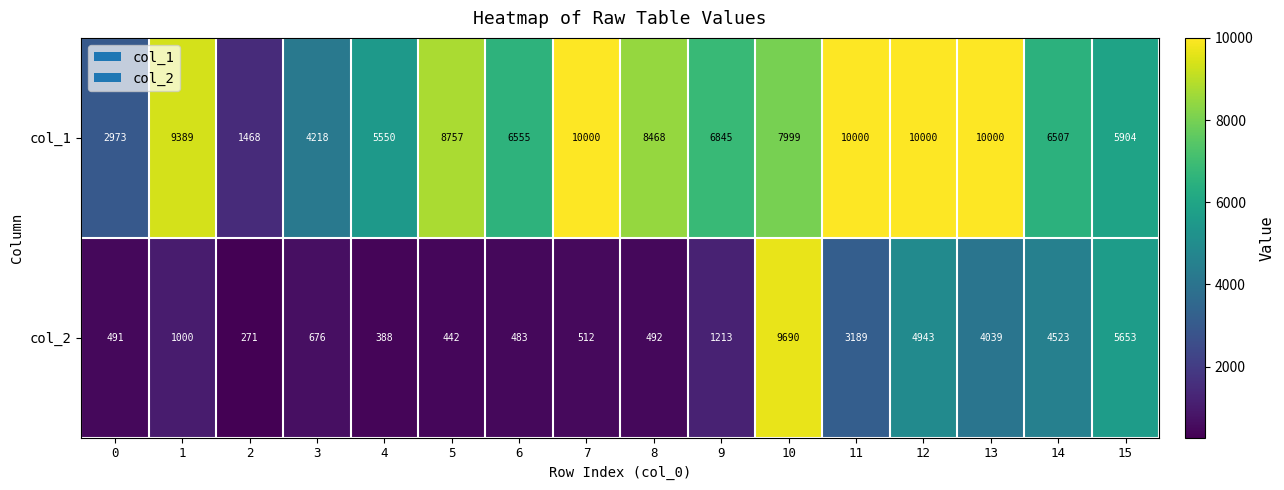

Which series has the largest total across all categories?

col_1